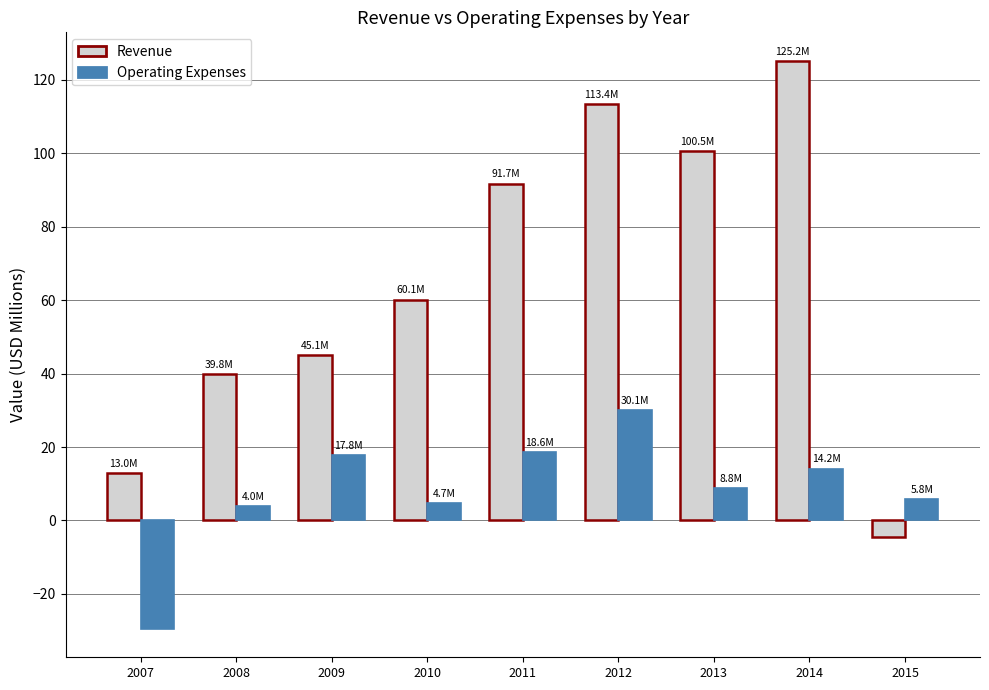

What is the value of the Revenue bar at the 1st from the left?

13.0